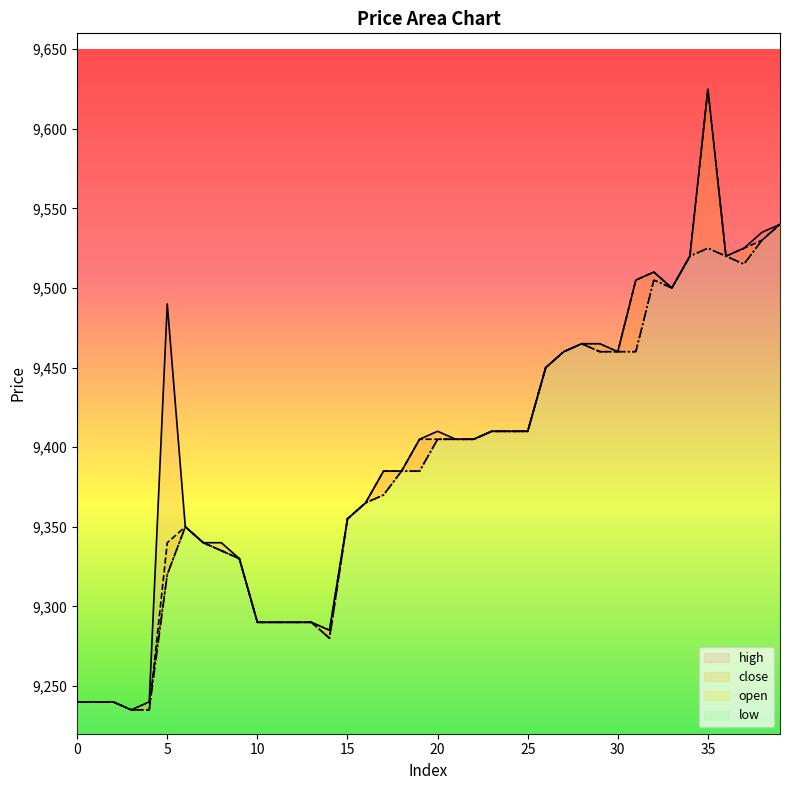

The open series shows 3120 at 37. True or false?

False